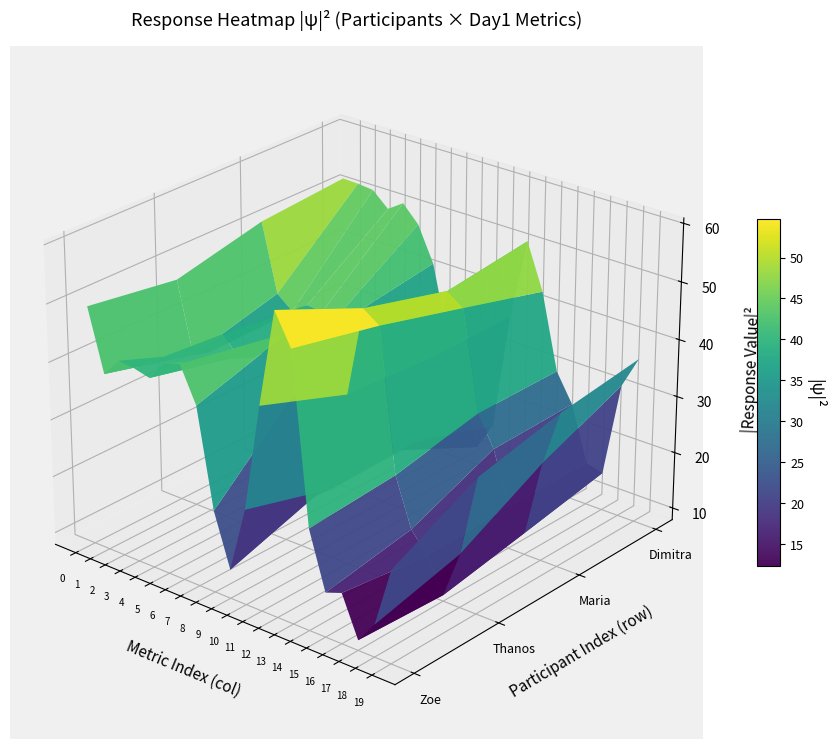

At which label is Zoe closest to 36?

d1_l12